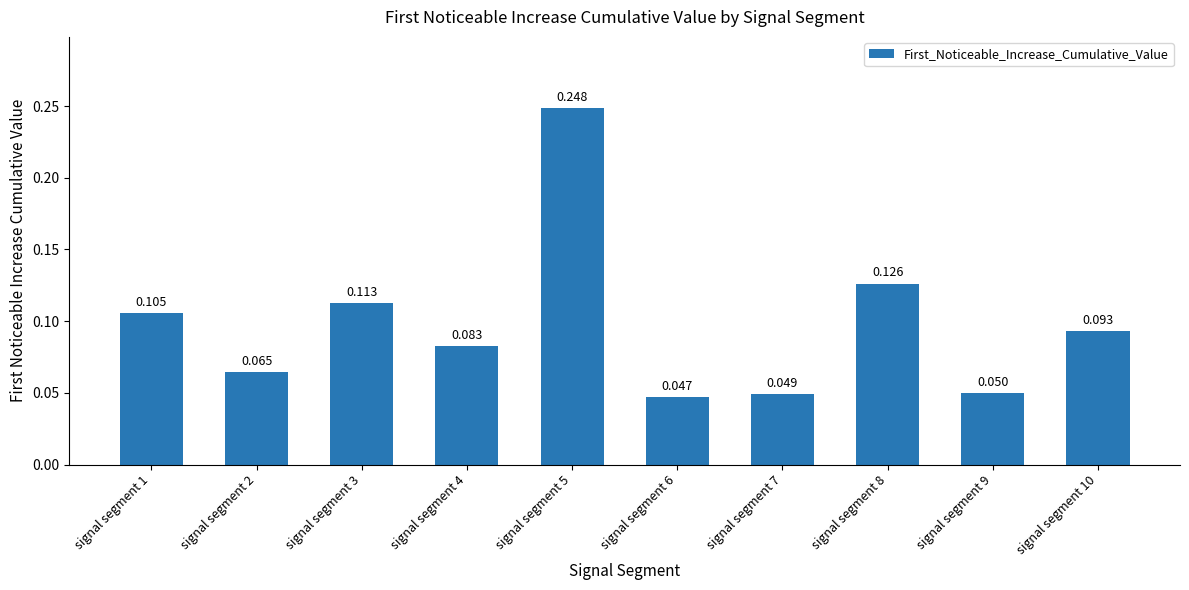

How many bars are there in total?

10